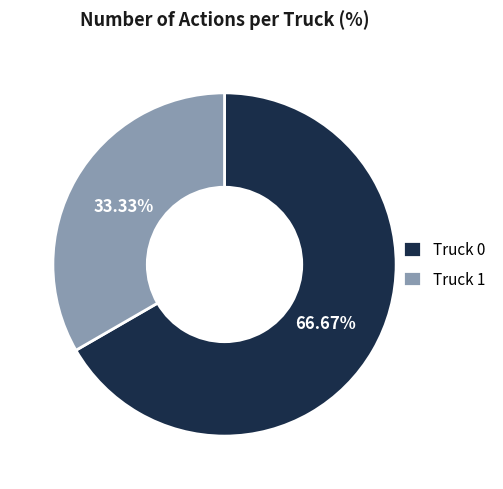

True or false: Truck 1 accounts for 46% of the total.

False